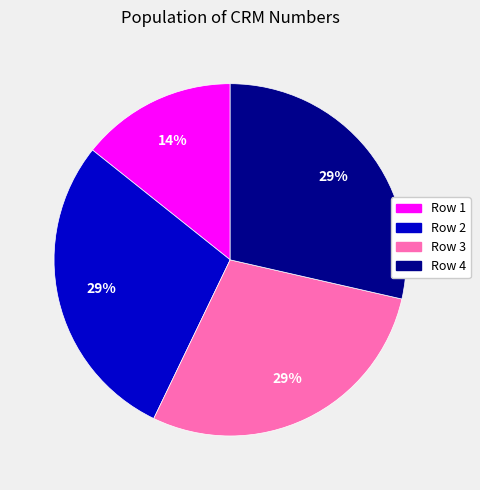

Combined, do Row 1 and Row 4 account for over 50%?

No